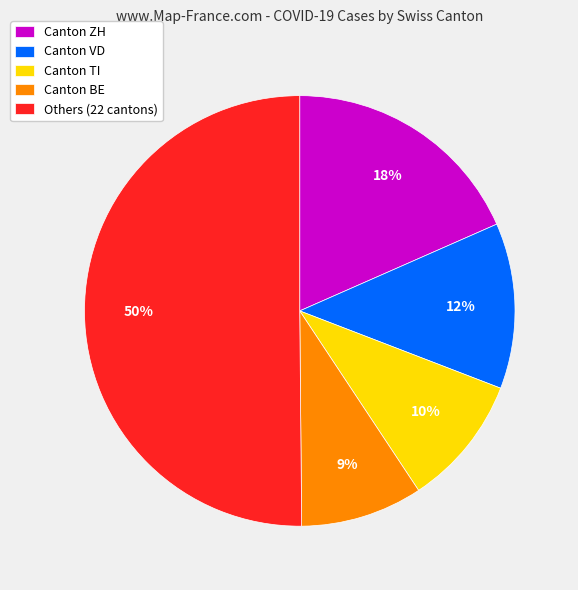

What is the ratio of the value at Canton TI to the value at Canton BE?

1.1